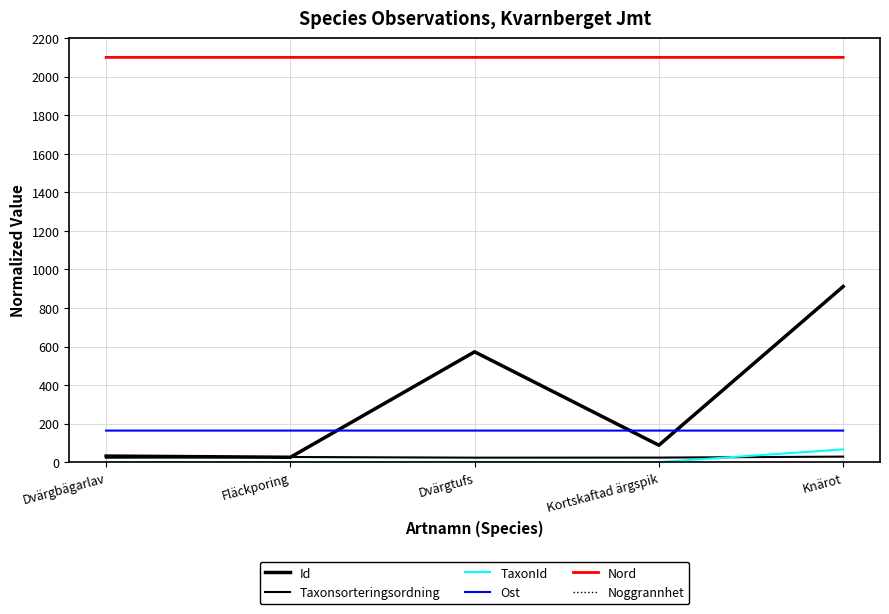

Reading left to right, transcribe all the data shown in this chart.

Id: 31.7	25.6	572.6	88.0	911.3
Taxonsorteringsordning: 23.2	26.9	23.6	23.9	28.9
TaxonId: 0.1	0.0	1.9	0.3	66.3
Ost: 163.9	164.0	163.9	163.9	163.9
Nord: 2100.0	2100.0	2100.0	2100.0	2100.0
Noggrannhet: 0.0	0.0	0.0	0.0	0.0